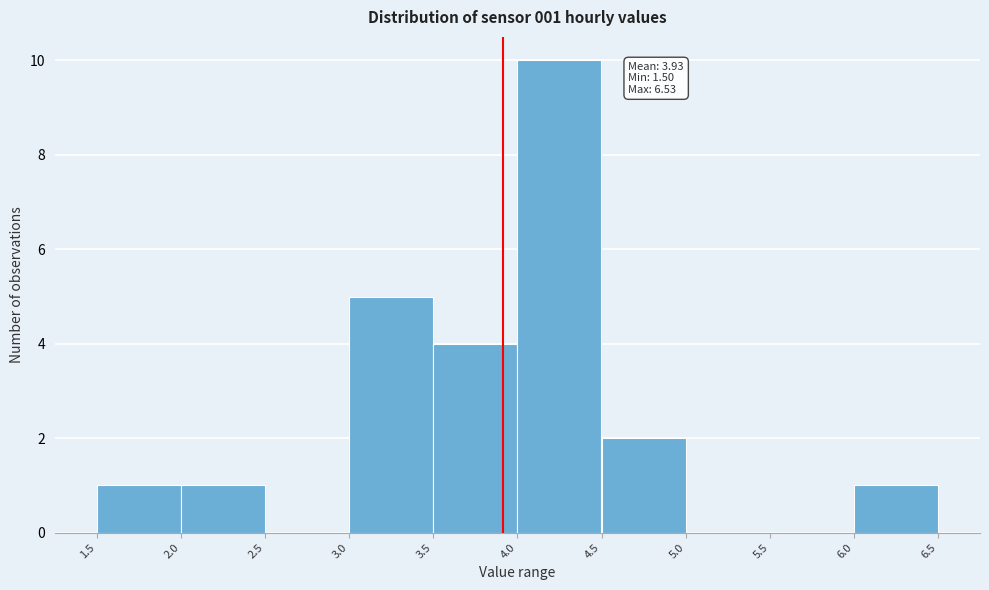

Which range on the x-axis has the tallest bar?

4.0 to 4.5